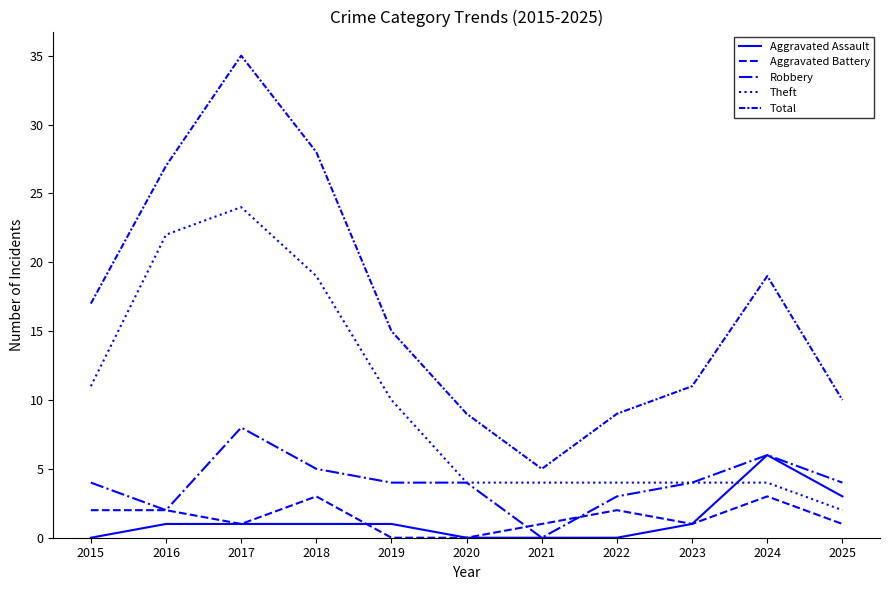

Does the chart have visible grid lines?

No